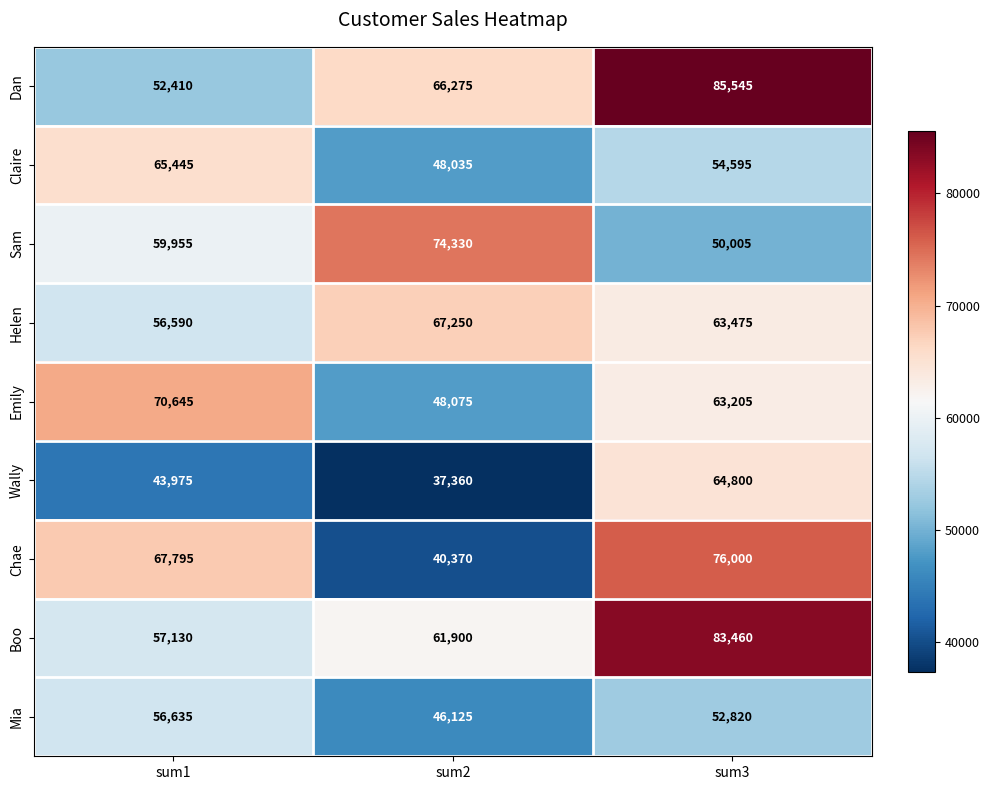

Where does the Claire series first go above 54595?

sum1